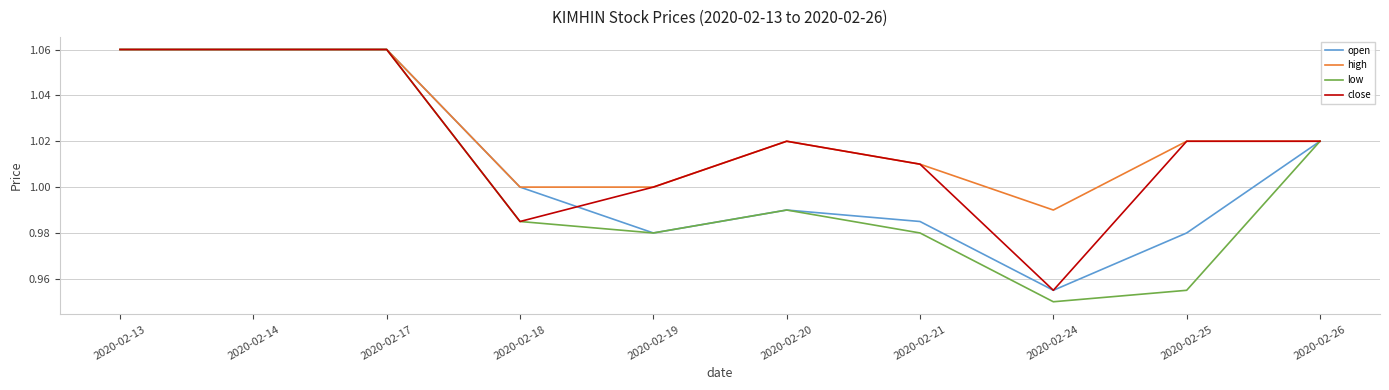

At which label does high reach its minimum?

2020-02-24